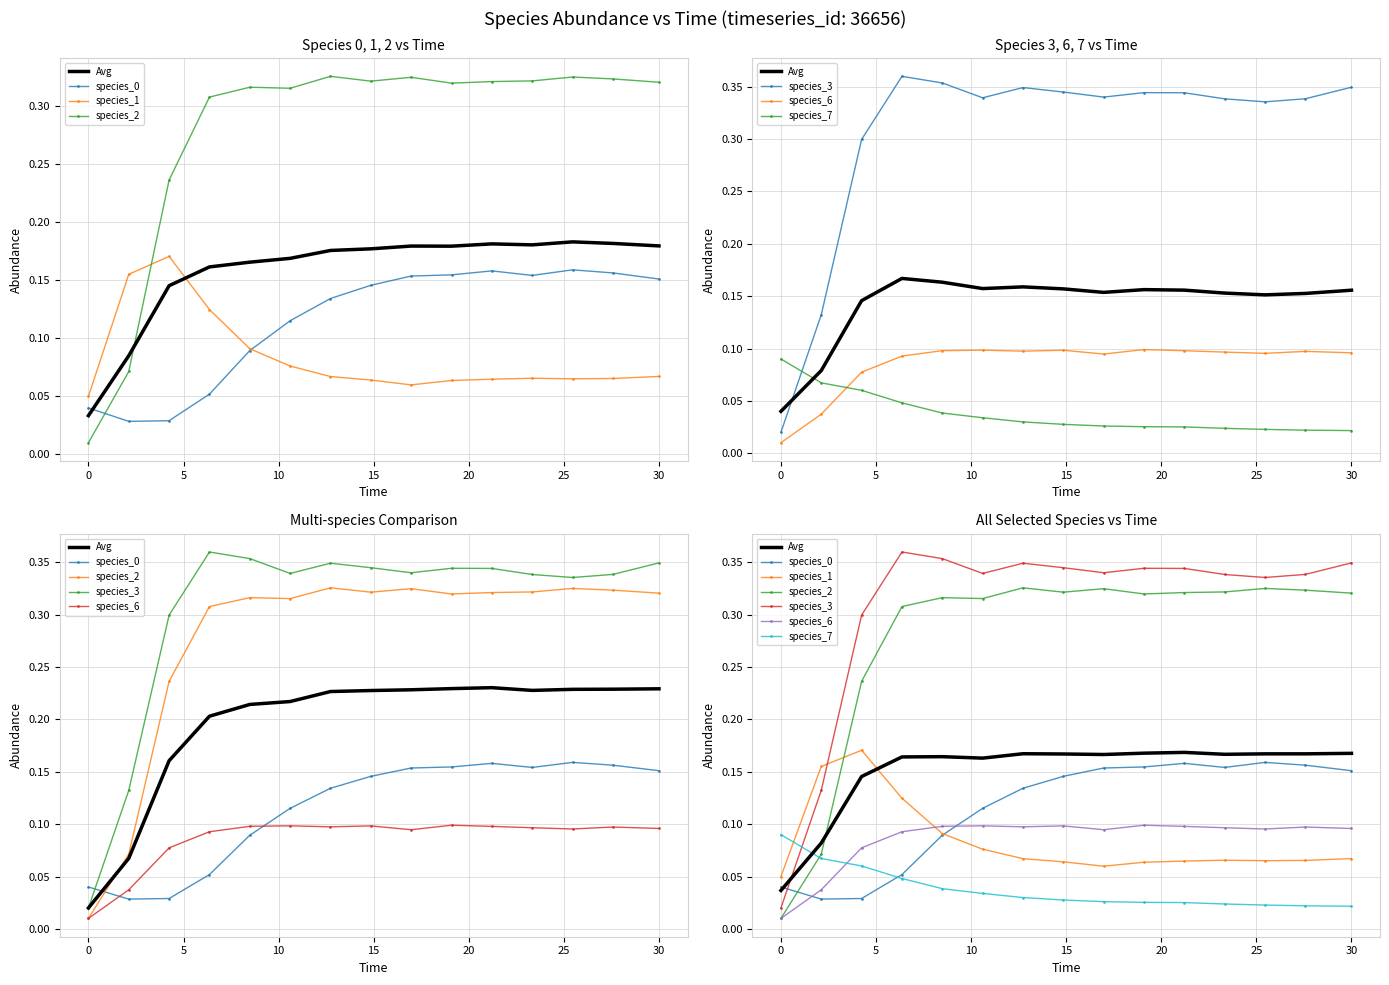

What is the difference between the species_2 values at 0.0 and 25.454545454545457?

0.3